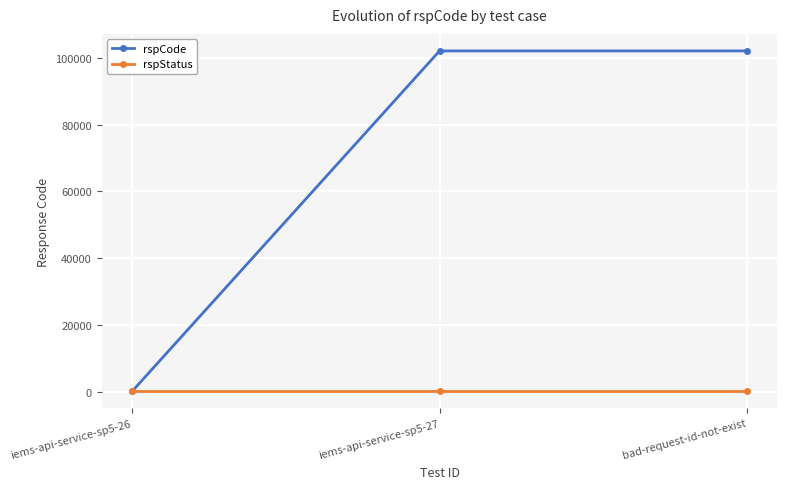

Which series has the largest range (max minus min)?

rspCode